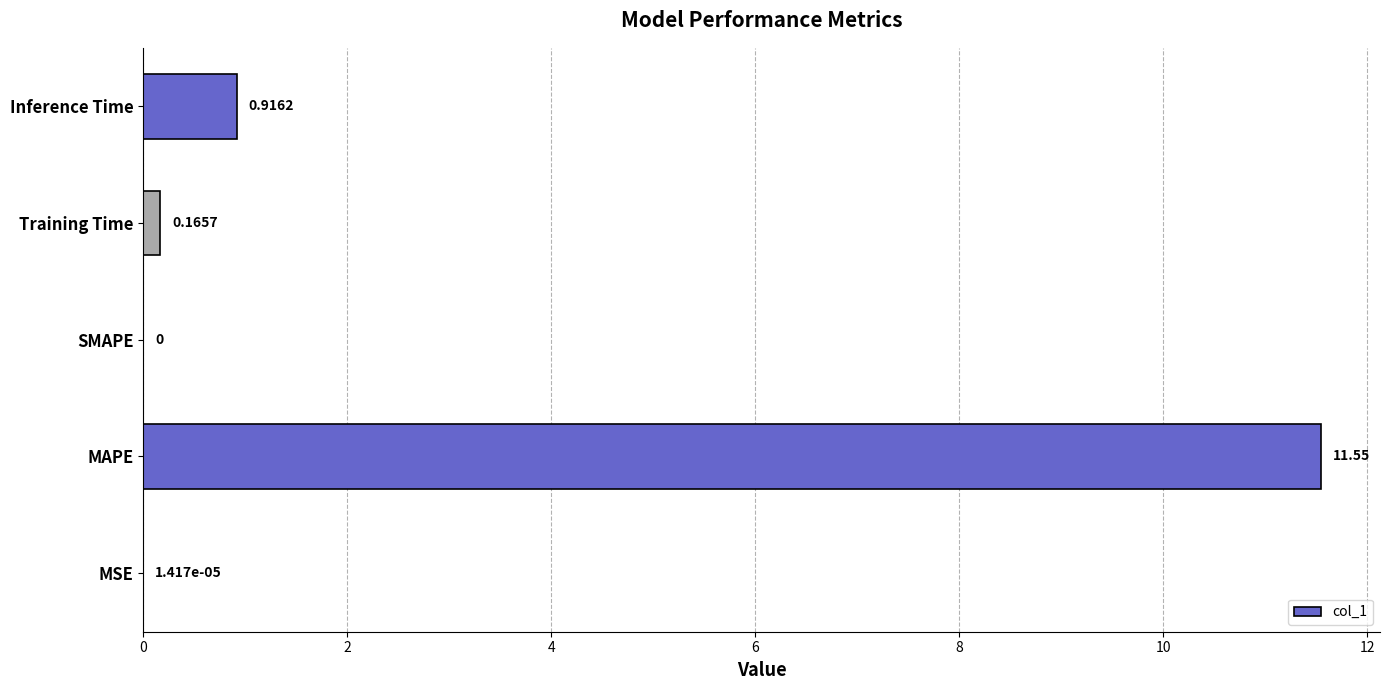

What is the sum of all values?

12.6